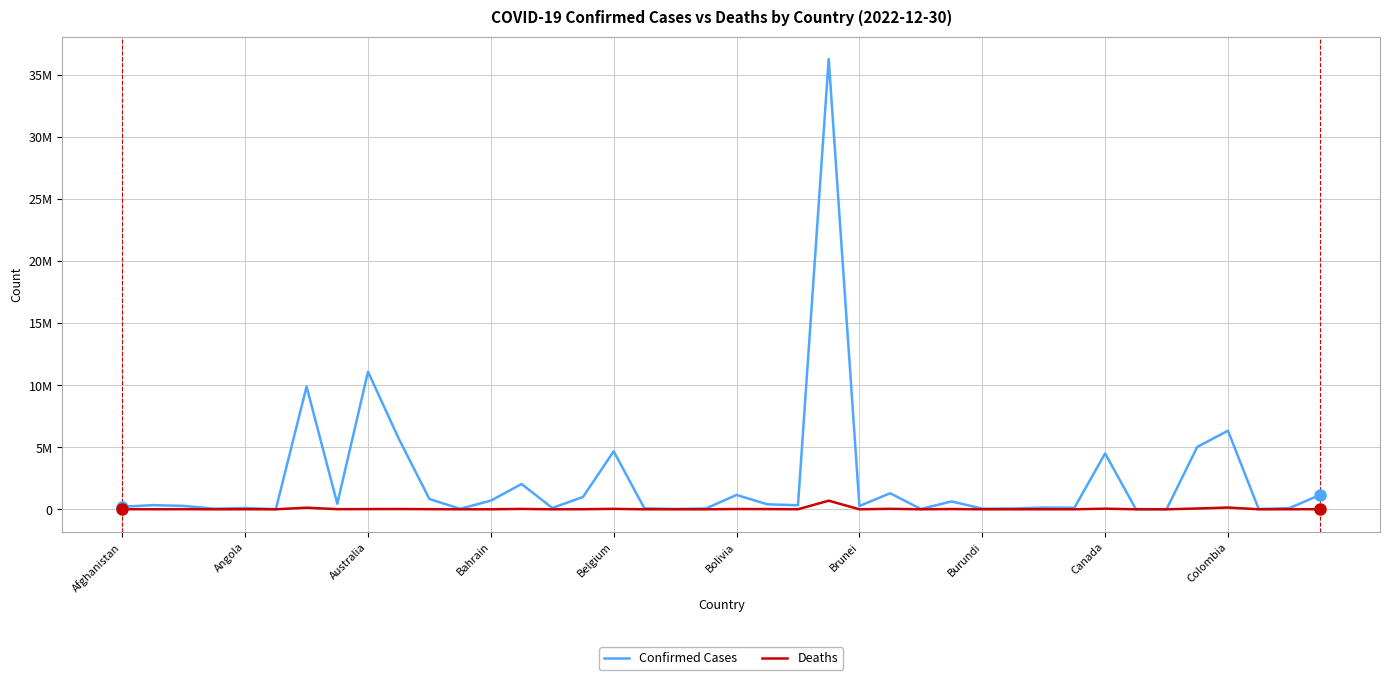

What are all the series names shown in the legend?

Confirmed Cases, Deaths